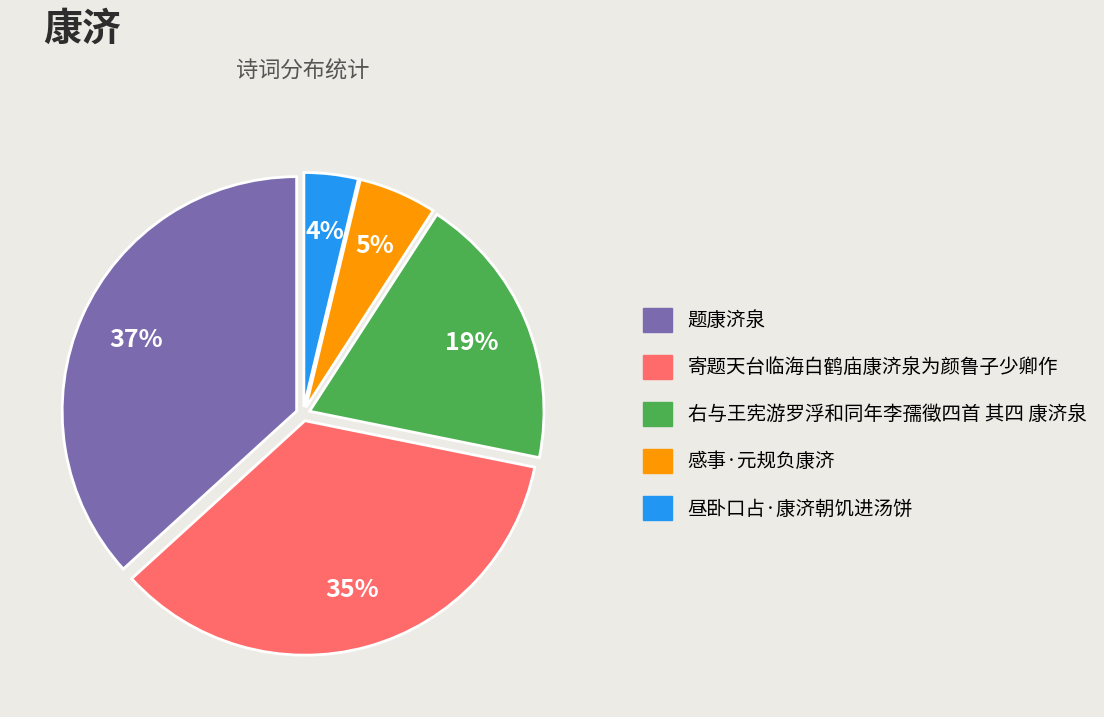

To the nearest percent, what percentage of the pie is 感事·元规负康济?

5%